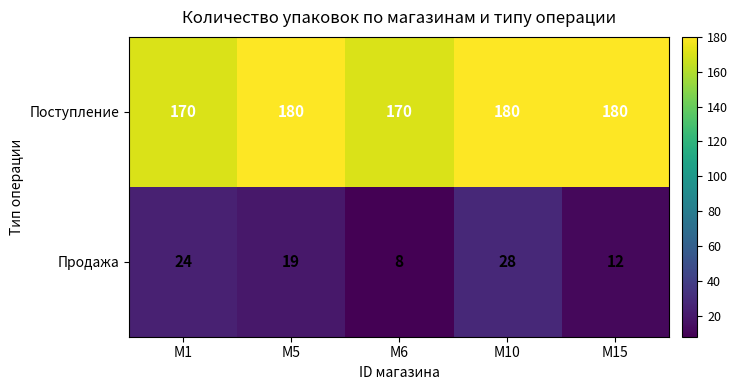

Rank the series by their average value, from highest to lowest.

Поступление, Продажа